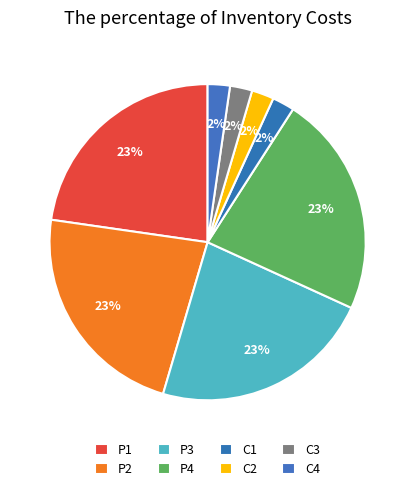

How many segments does this pie chart have?

8